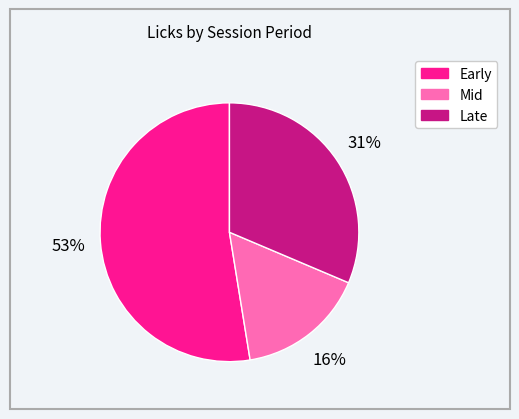

To the nearest percent, what is the average slice percentage?

33%